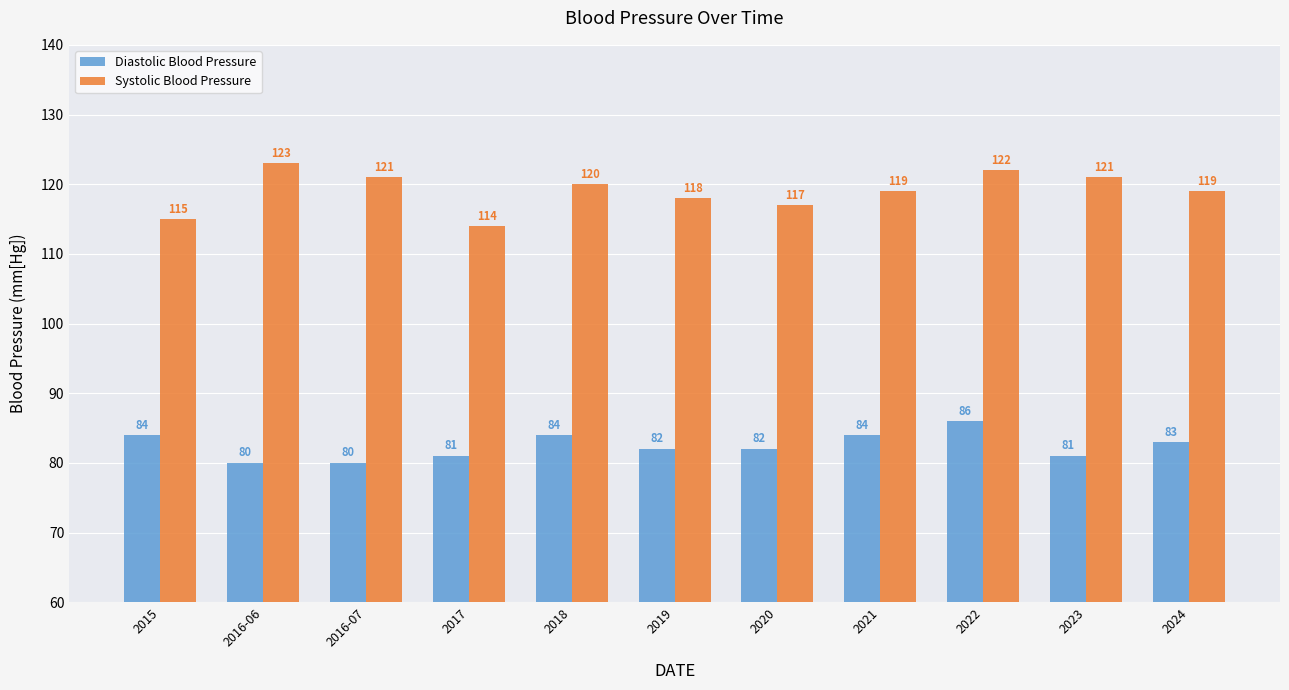

Where is Diastolic Blood Pressure nearest to the value 83?

2024